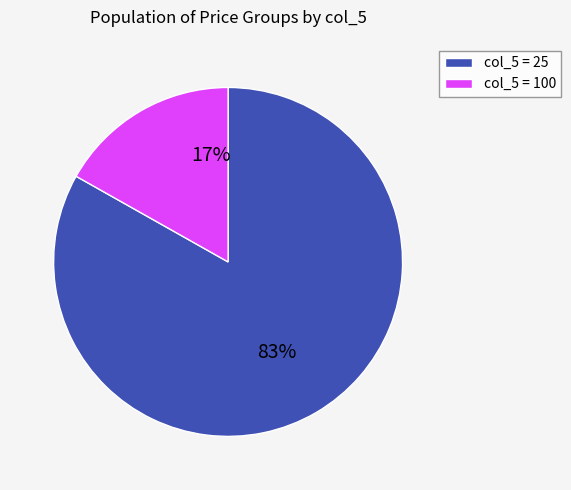

To the nearest percent, what is the difference between the col_5 = 25 and col_5 = 100 slice percentages?

66%